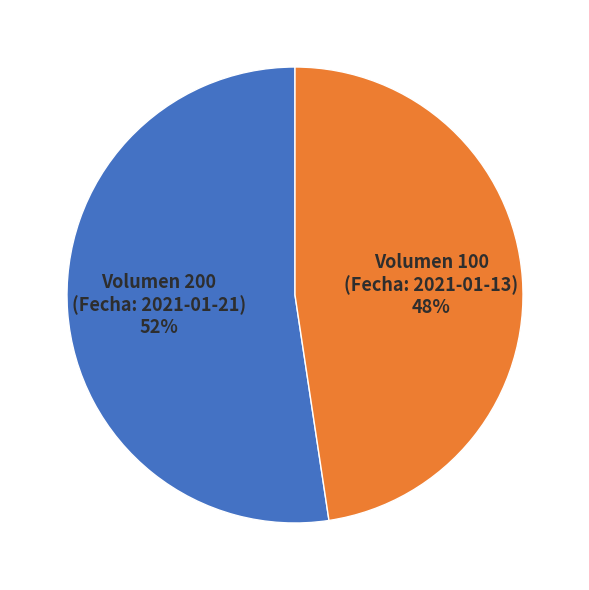

To the nearest percent, what is the combined percentage of Volumen 100 (Fecha: 2021-01-13) and Volumen 200 (Fecha: 2021-01-21)?

100%